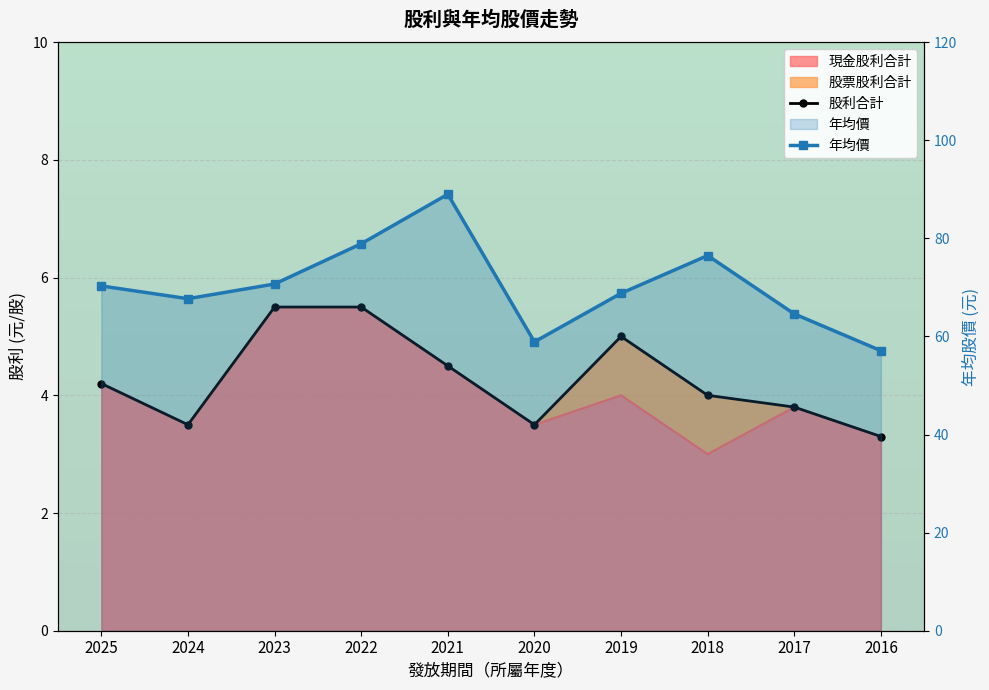

What is the difference between the maximum and second lowest values in the 股利合計 series?

2.0